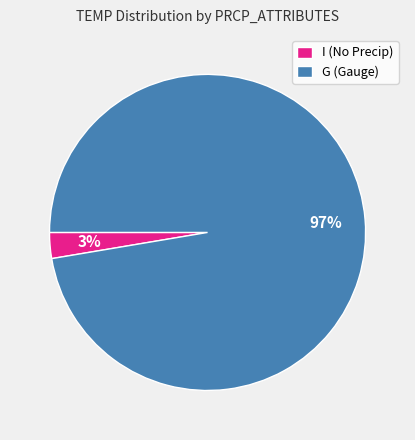

What is the majority slice?

G (Gauge)